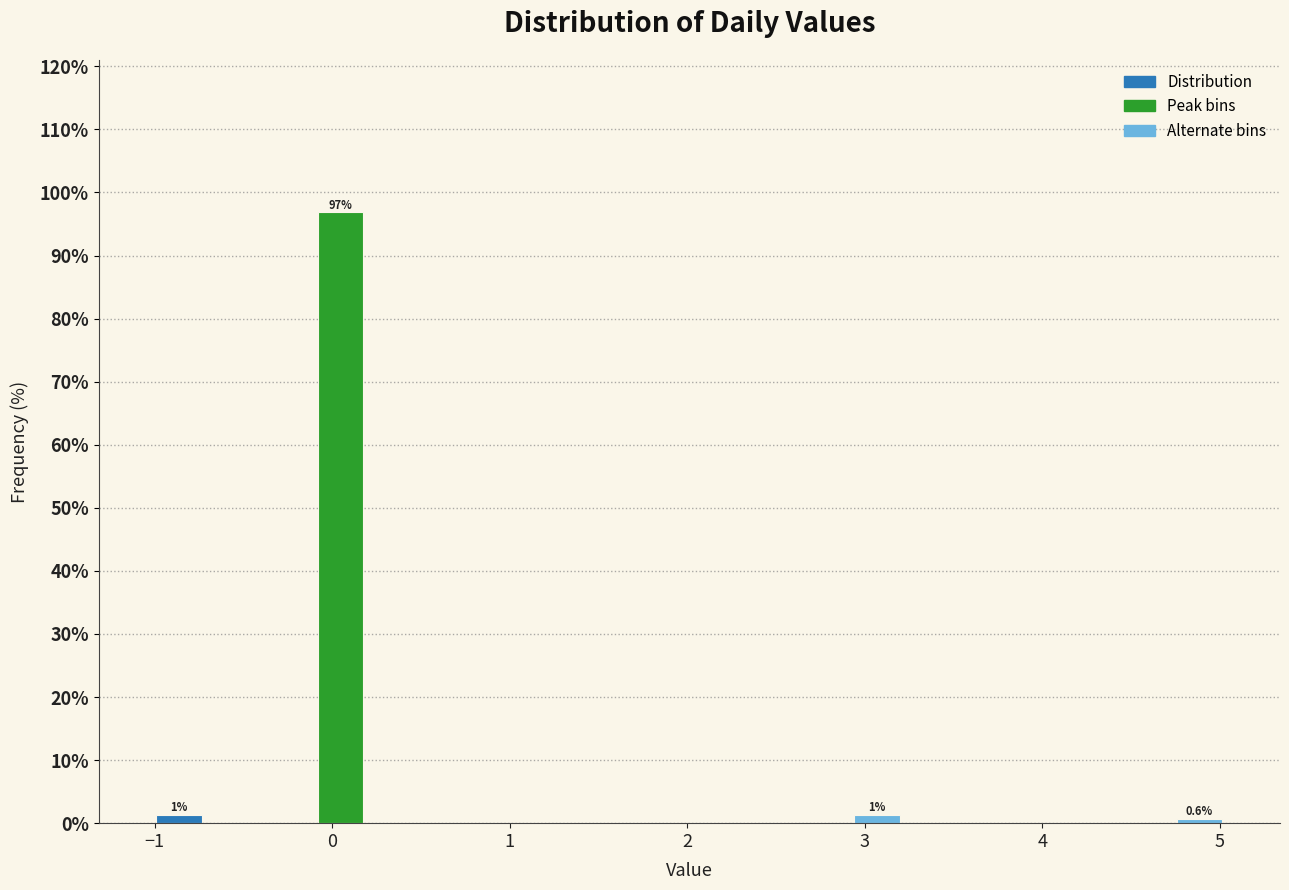

Around what value on the x-axis is the tallest bar? Give the approximate position of its centre, as read against the axis.

0.0